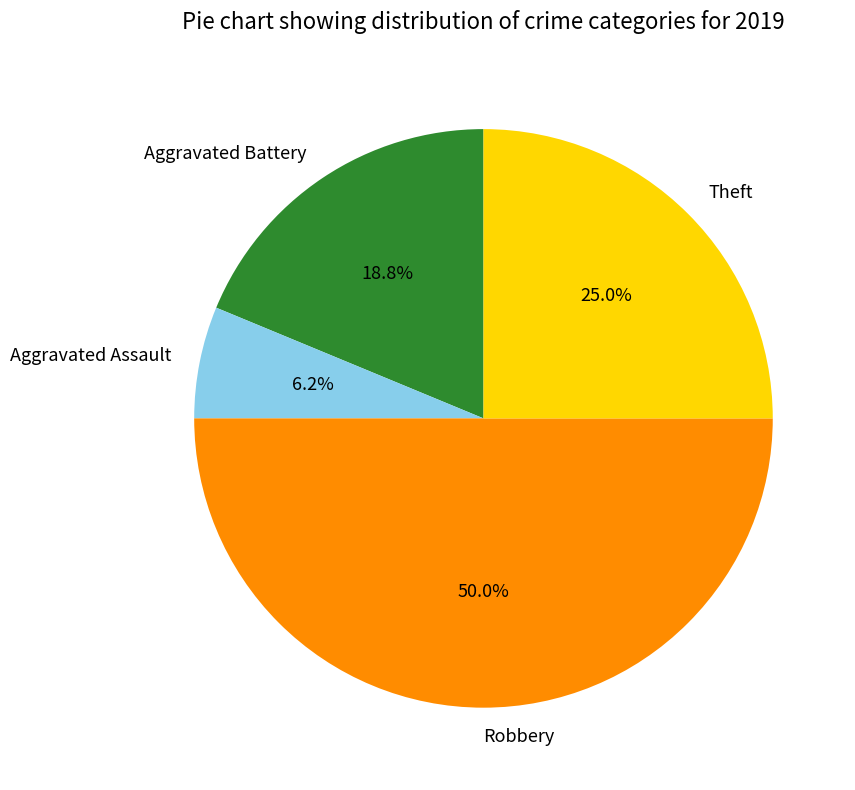

Which category has the smallest portion of the pie?

Aggravated Assault